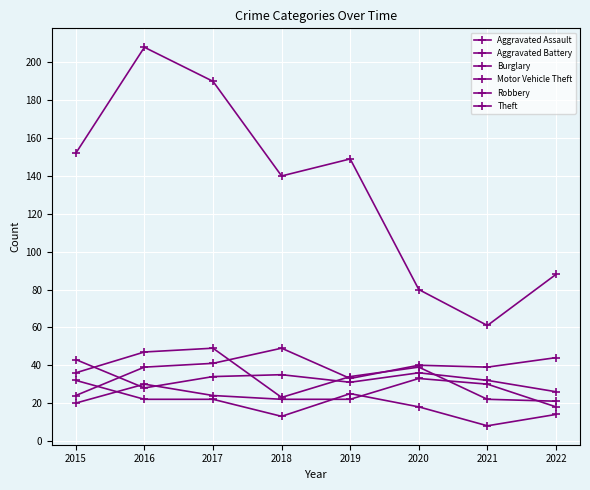

How many lines are shown in the chart?

6